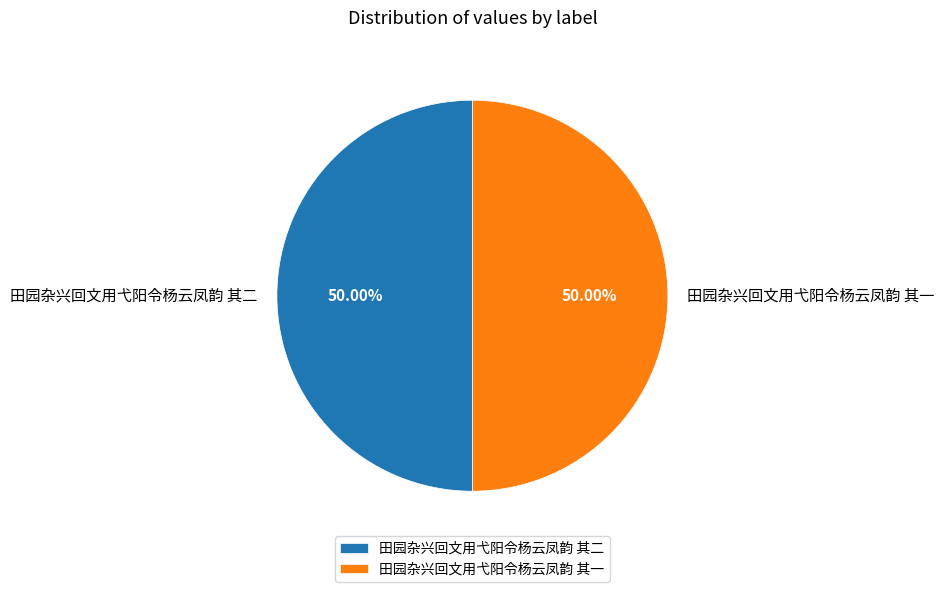

Do 田园杂兴回文用弋阳令杨云凤韵 其一 and 田园杂兴回文用弋阳令杨云凤韵 其二 together represent more than half of the pie?

Yes